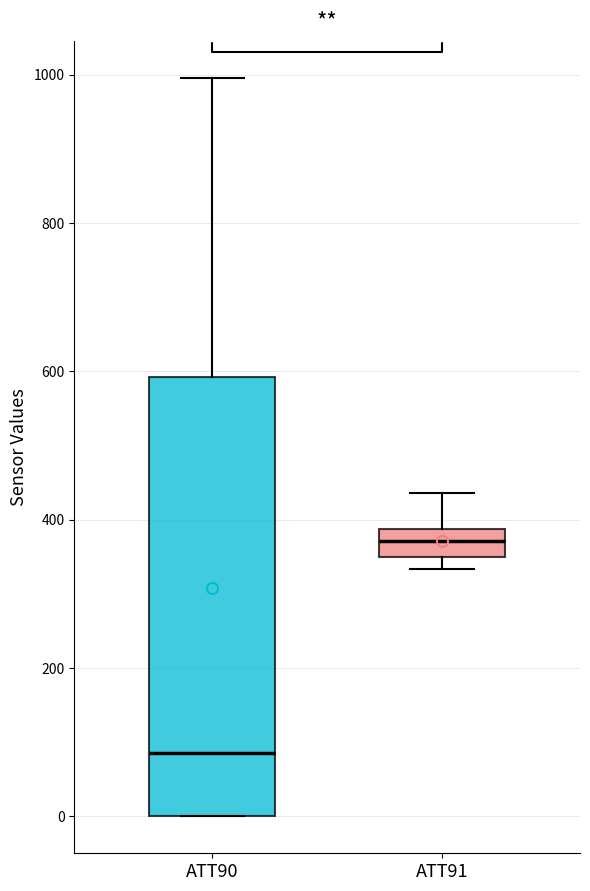

Which box has the lowest median line?

ATT90